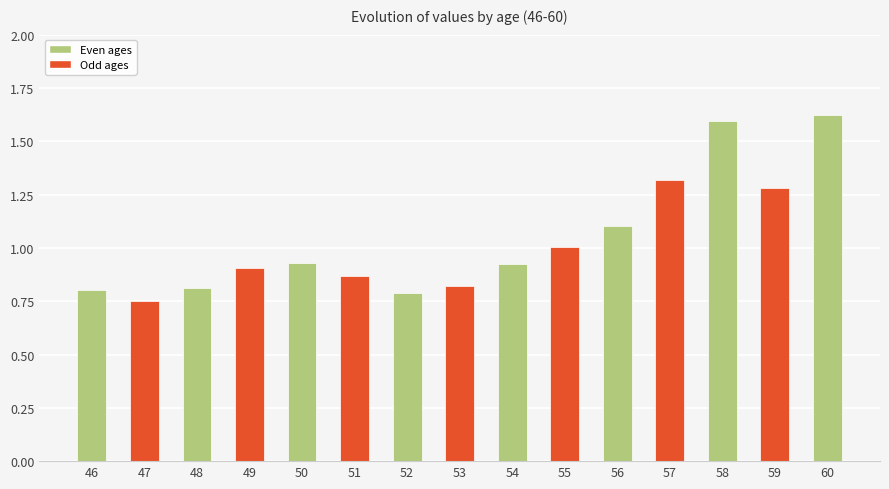

How many bars are there in total?

15